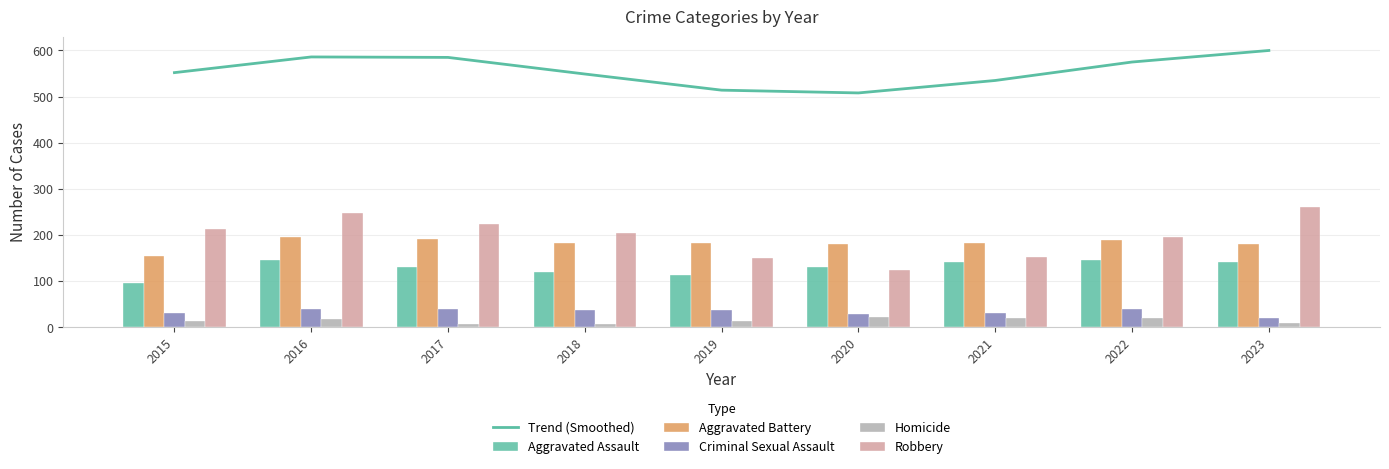

What is the difference between the second highest and minimum values in the Aggravated Battery series?

37